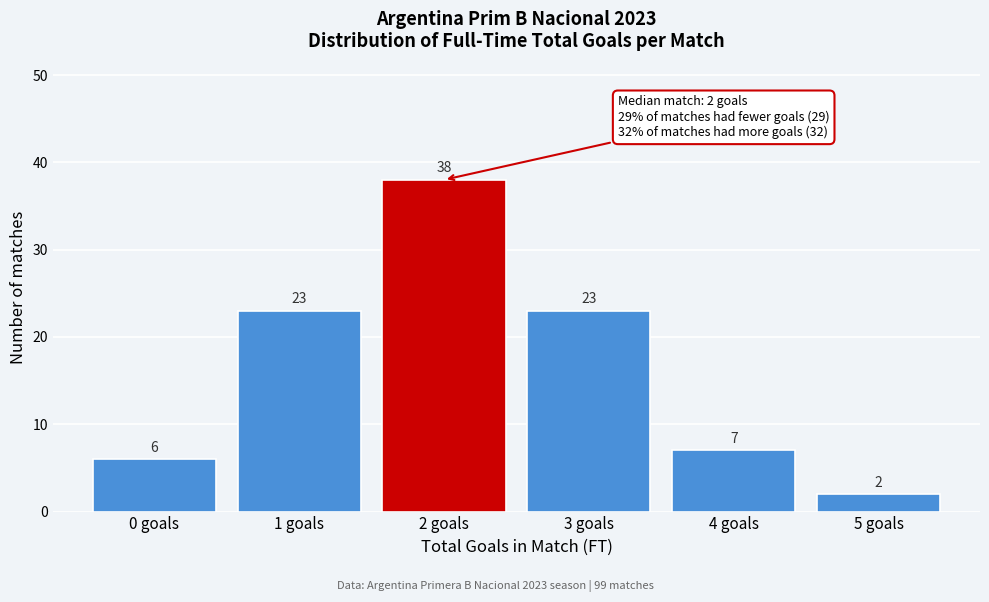

Reading left to right, transcribe this chart: for each bar, give the range it covers on the x-axis and its height.

-0.5 to 0.5: 6
0.5 to 1.5: 23
1.5 to 2.5: 38
2.5 to 3.5: 23
3.5 to 4.5: 7
4.5 to 5.5: 2